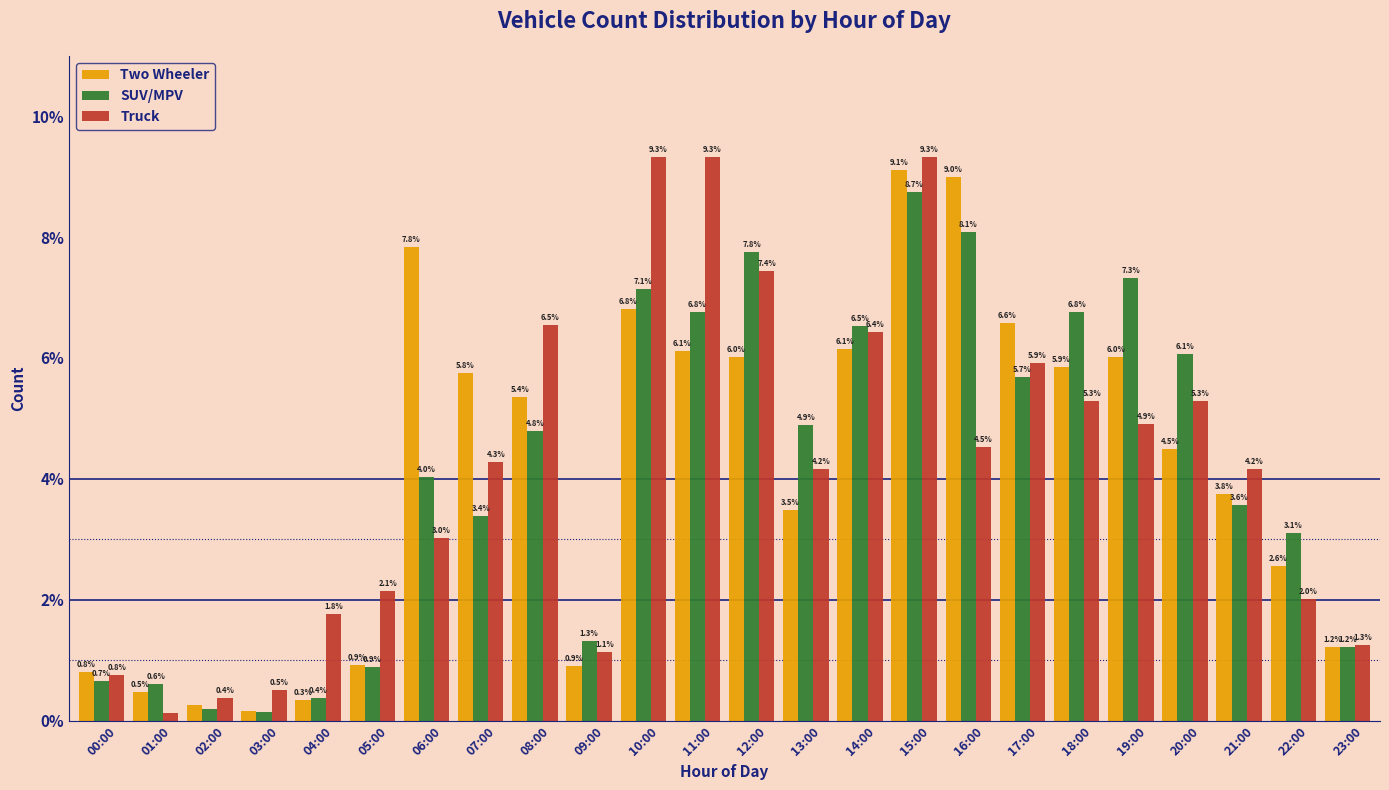

What is the difference between the second highest and second lowest values in the Truck series?

8.9